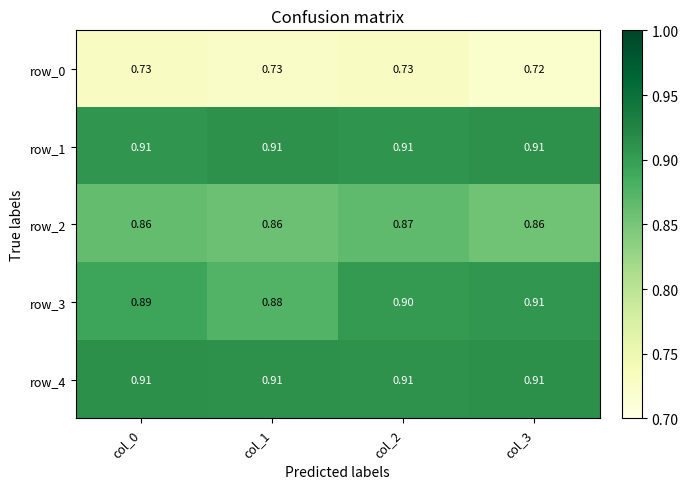

Is the value of row_0 at col_0 greater than the value of row_4 at col_3?

No